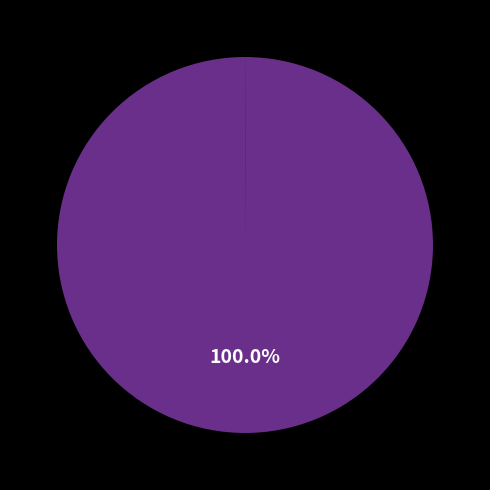

Is there a majority slice in this chart?

Yes